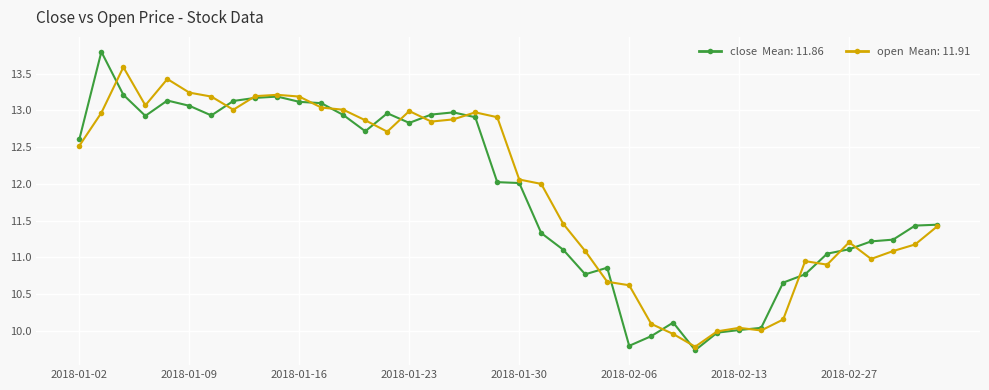

What is the minimum value shown in the chart?

9.7